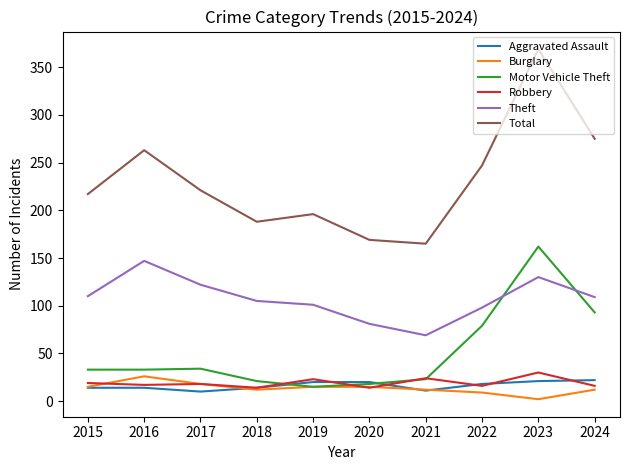

Which category has the highest value across all series?

2023